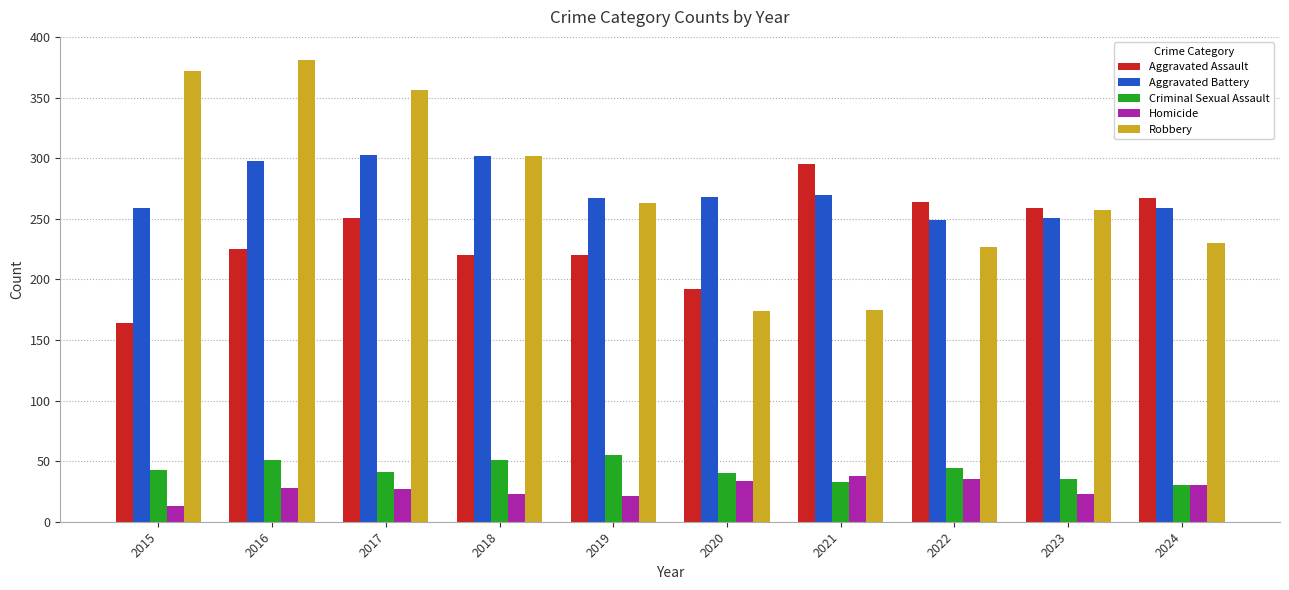

What are all the series names shown in the legend?

Aggravated Assault, Aggravated Battery, Criminal Sexual Assault, Homicide, Robbery